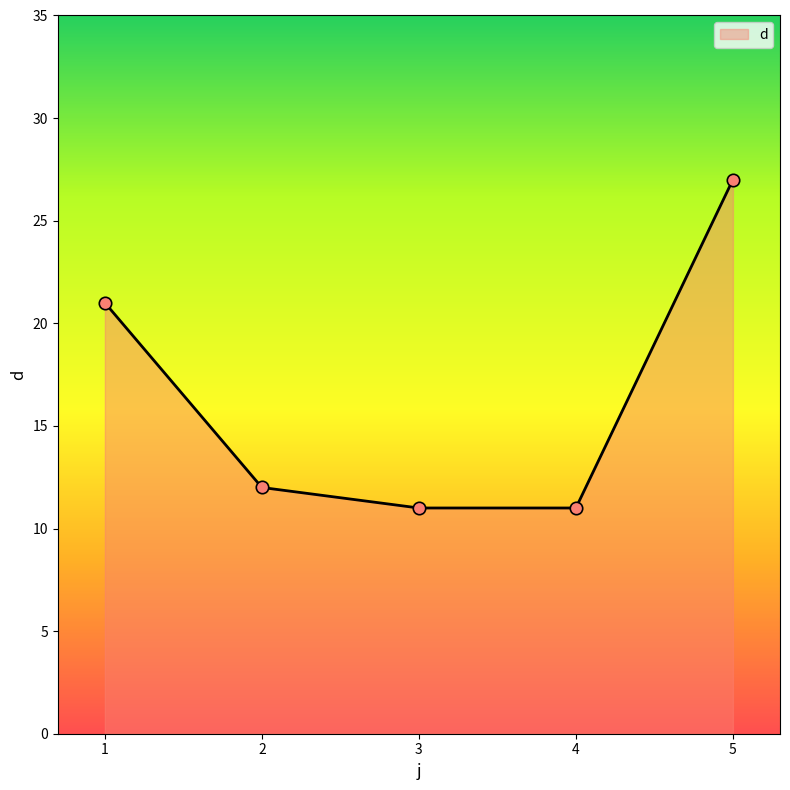

What is the ratio of the value at 4 to the value at 5?

0.4